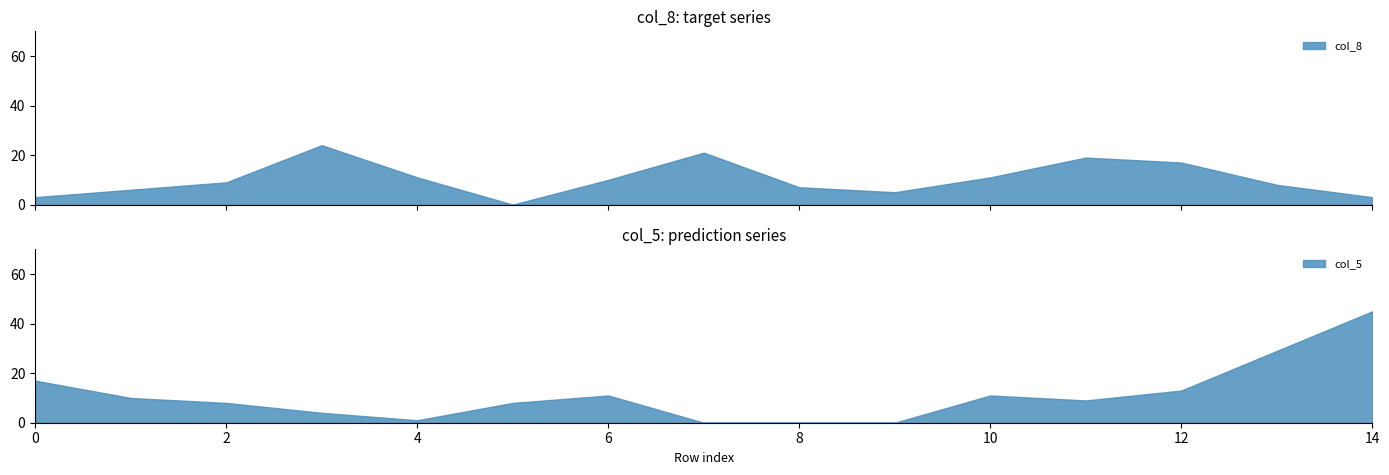

Which category has the highest value in the col_5 series?

14